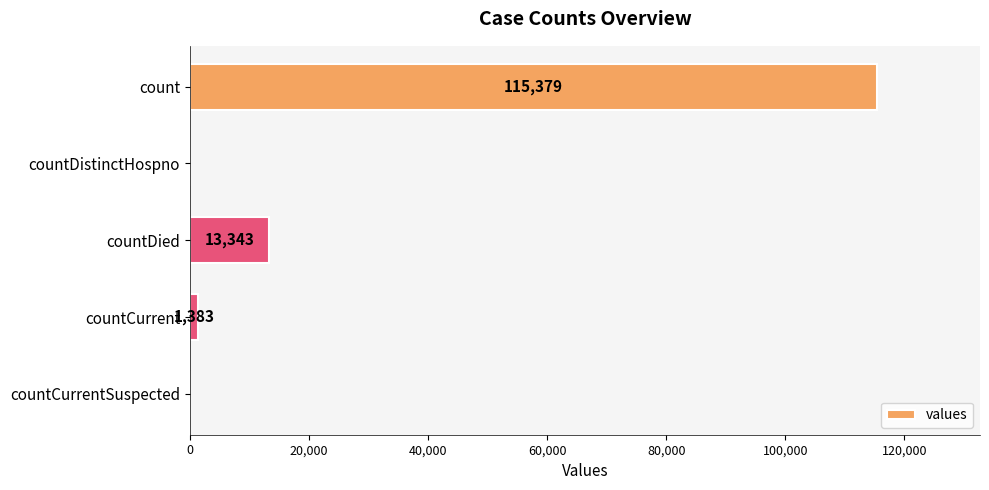

Reading top to bottom, extract all data points from this chart.

count=115379	countDistinctHospno=0	countDied=13343	countCurrent=1383	countCurrentSuspected=0